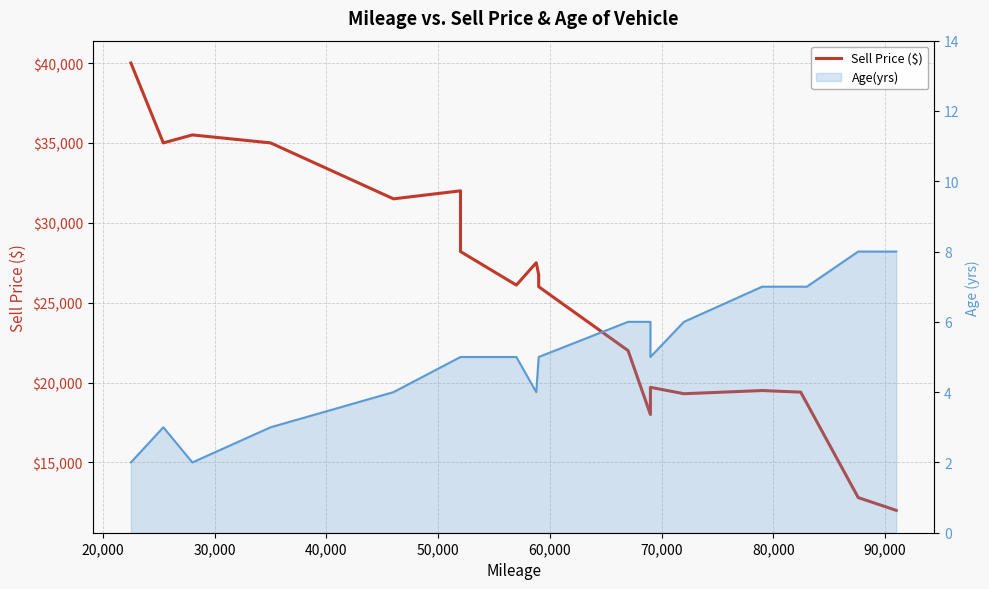

Reading left to right, what are all the values shown in this chart?

Sell Price ($): 40000	35000	35500	35000	31500	32000	28200	26100	27500	26750	26000	22000	18000	19700	19300	19500	19400	18700	12800	12000
Age(yrs): 2	3	2	3	4	5	5	5	4	5	5	6	6	5	6	7	7	7	8	8